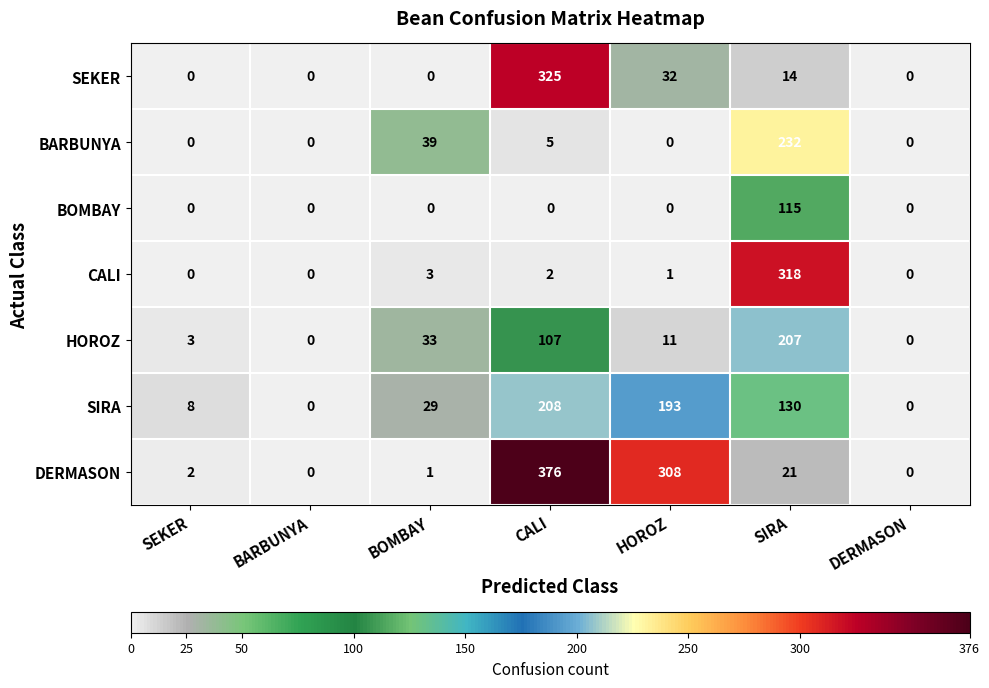

What is the total value across all series at HOROZ?

545